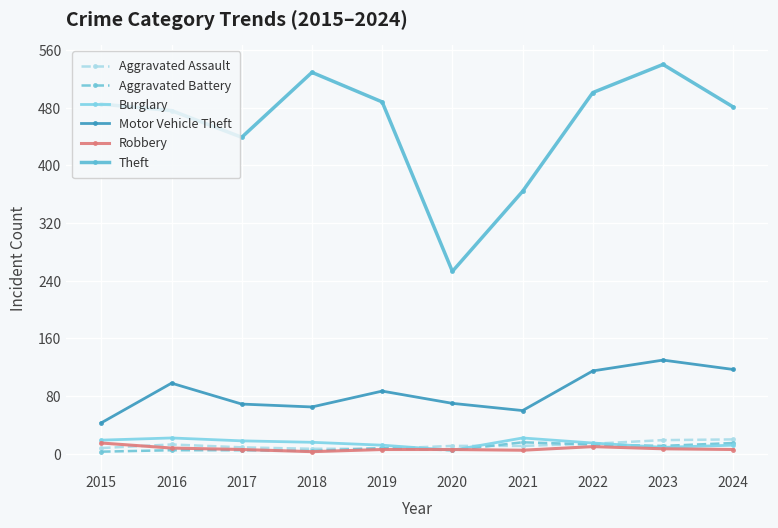

Which category has the highest value in the Theft series?

2023